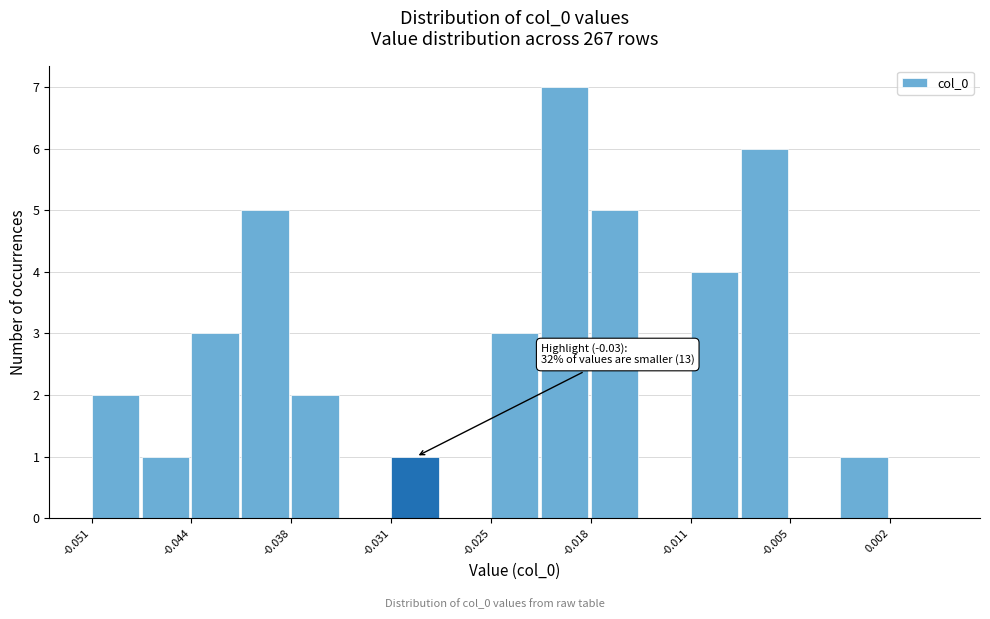

Around what value on the x-axis is the tallest bar? Give the approximate position of its centre, as read against the axis.

-0.020